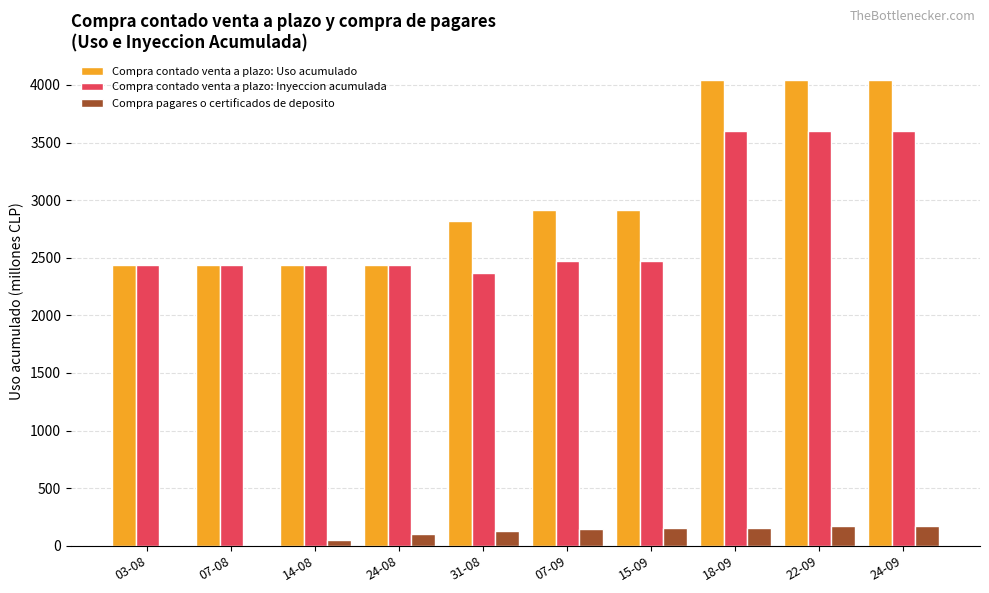

How many data points does each series have?

10